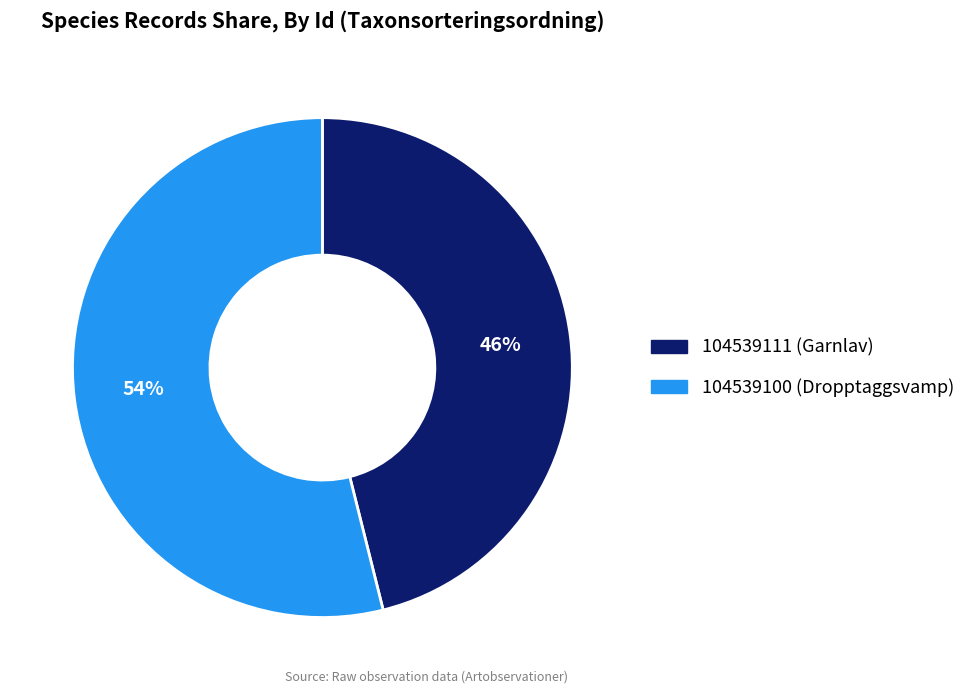

To the nearest percent, what portion does 104539100 represent?

54%